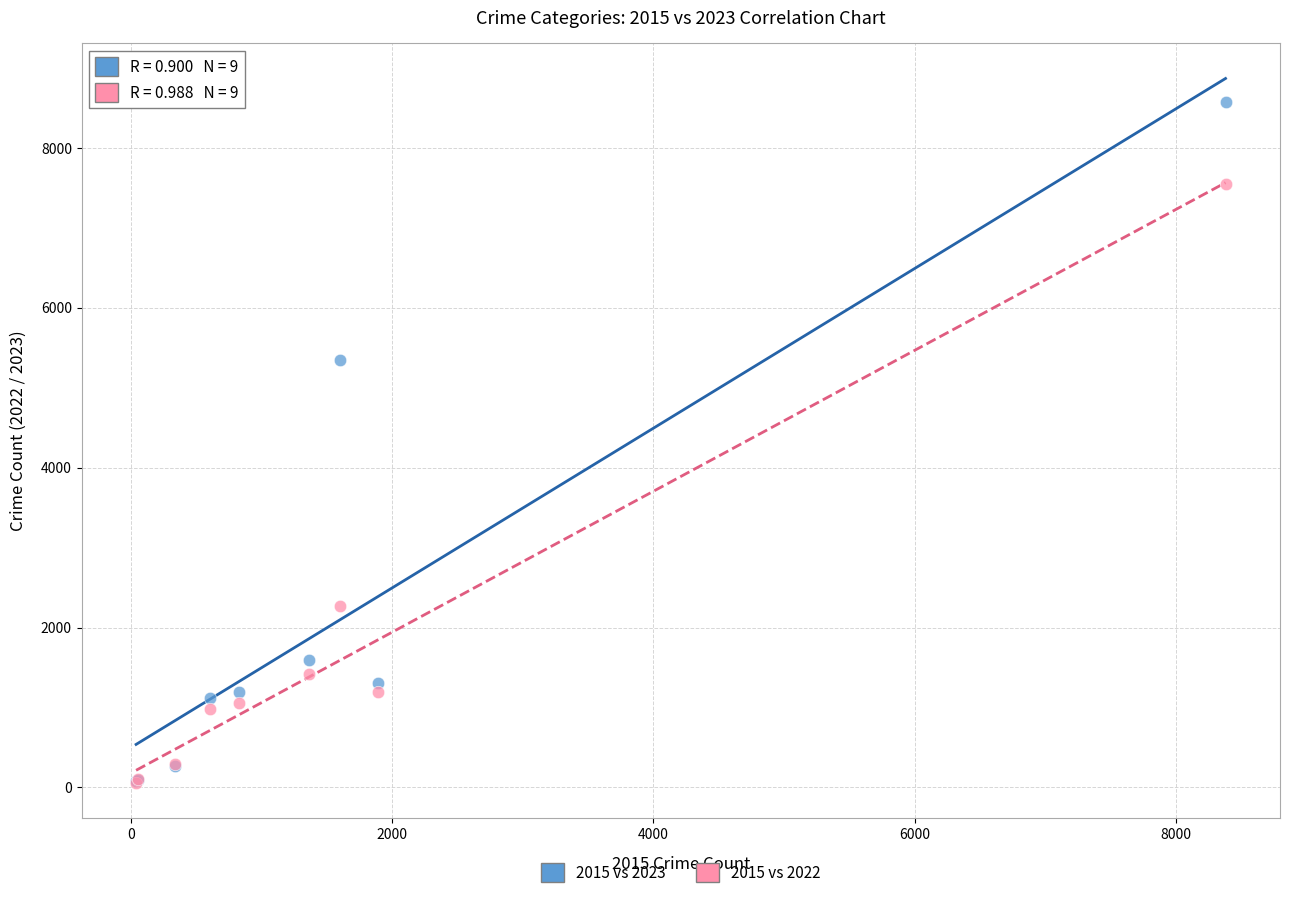

In the 2015 vs 2023 series, what Y value is closest to 4327?

5342